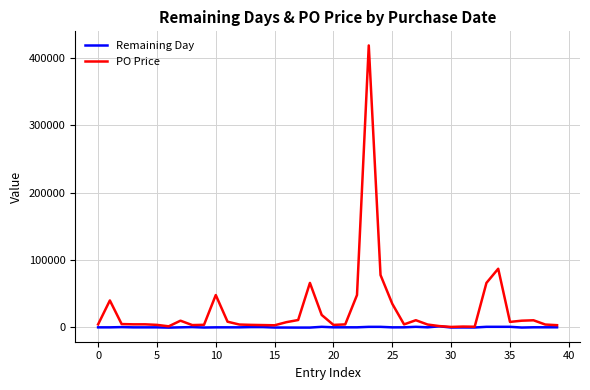

What is the maximum value shown in the chart?

418000